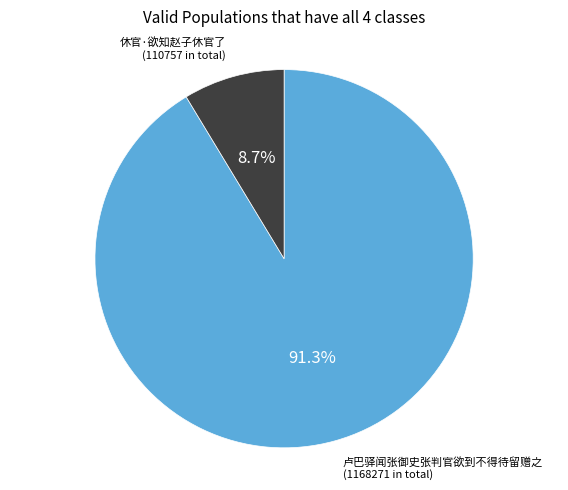

How many segments does this pie chart have?

2